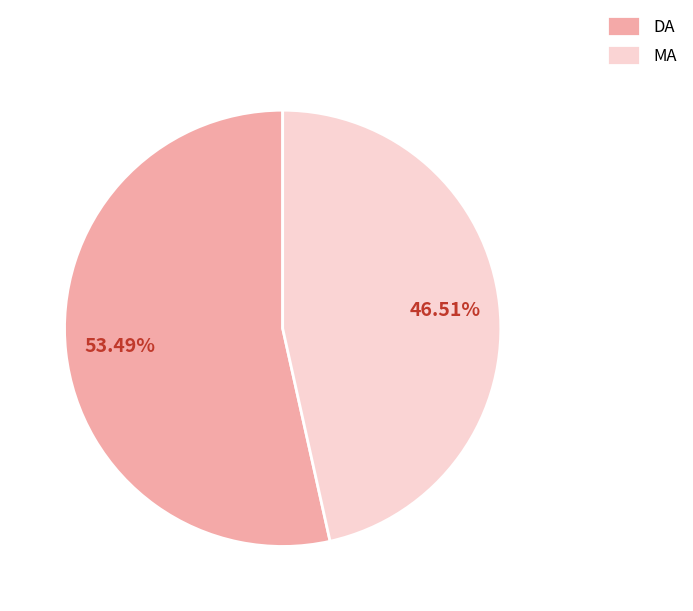

Rank the categories by value from highest to lowest.

DA, MA